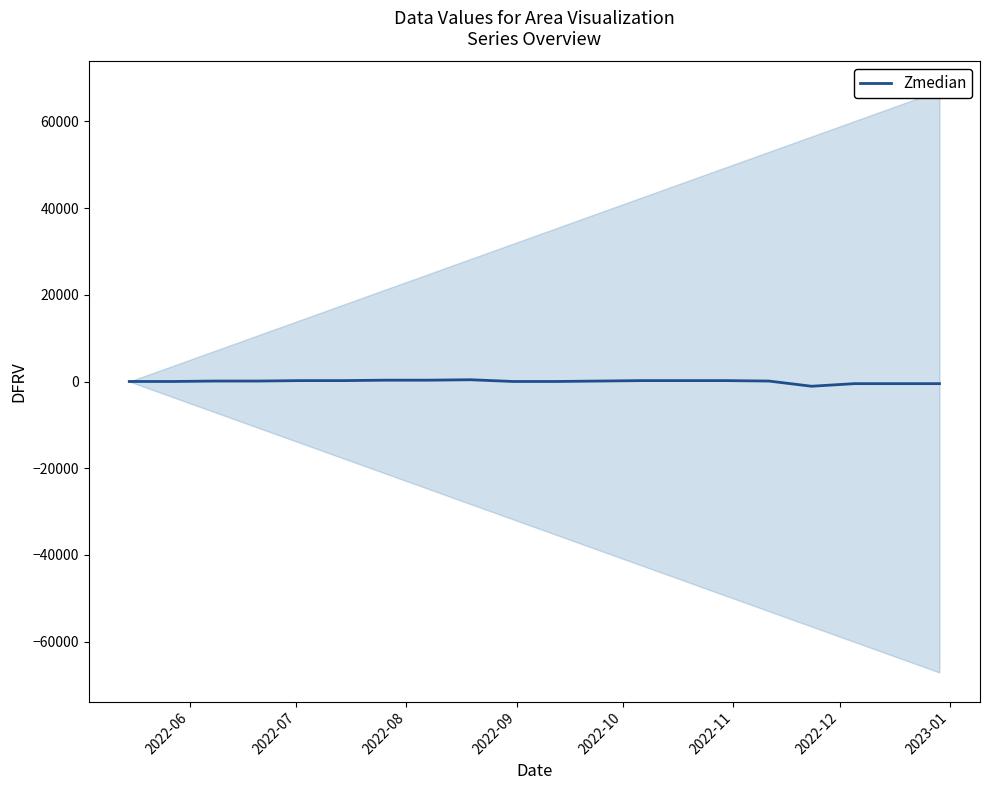

How many values are above zero?

16